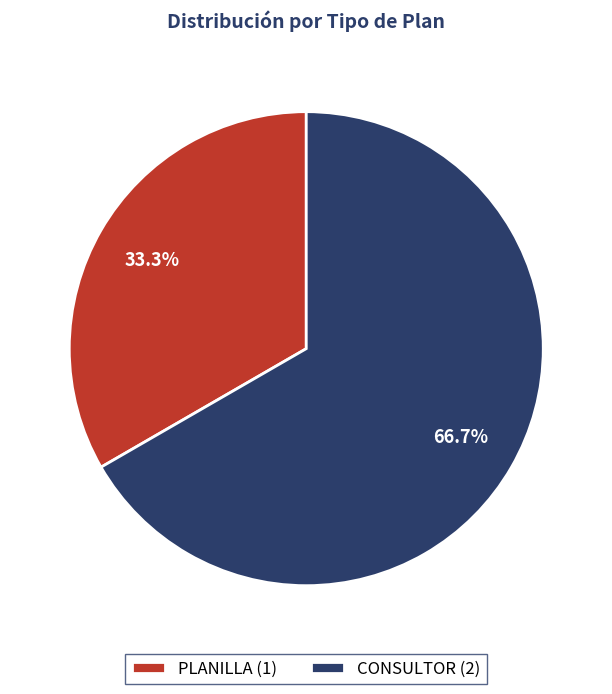

What percentage is NOT represented by CONSULTOR?

33.3%